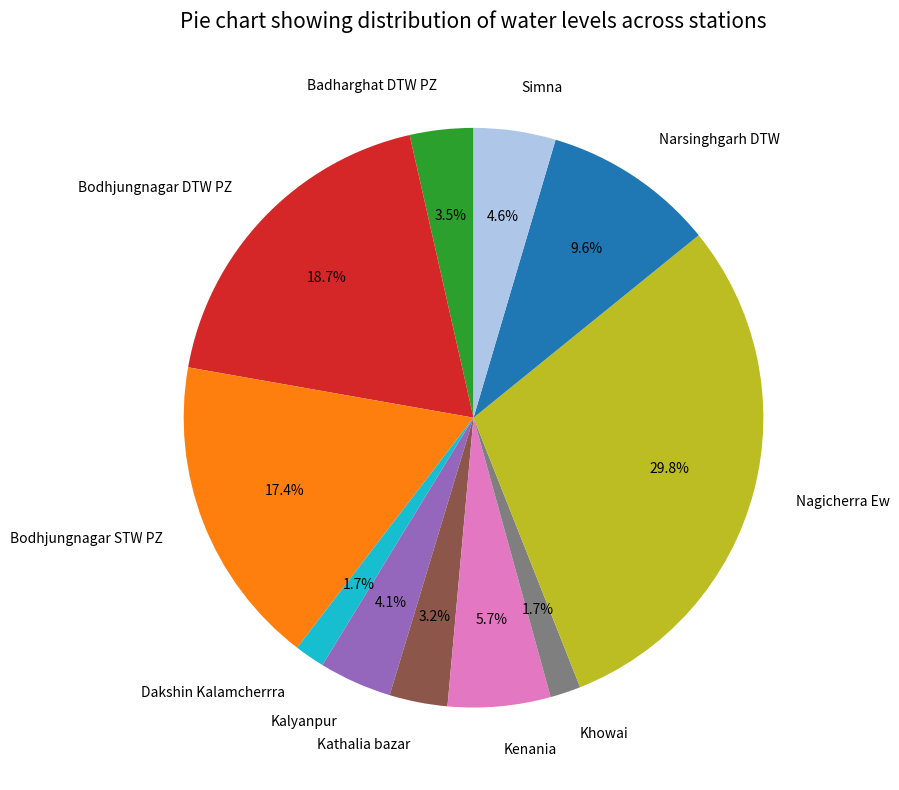

What is the largest slice in the pie chart?

Nagicherra Ew